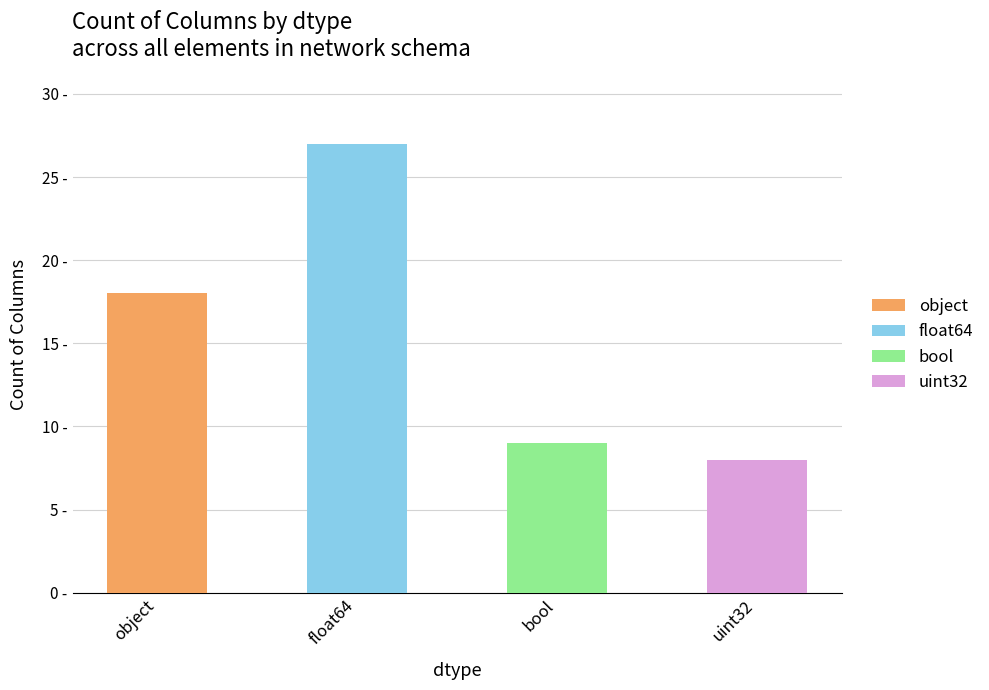

What is the difference between the values at uint32 and bool?

1